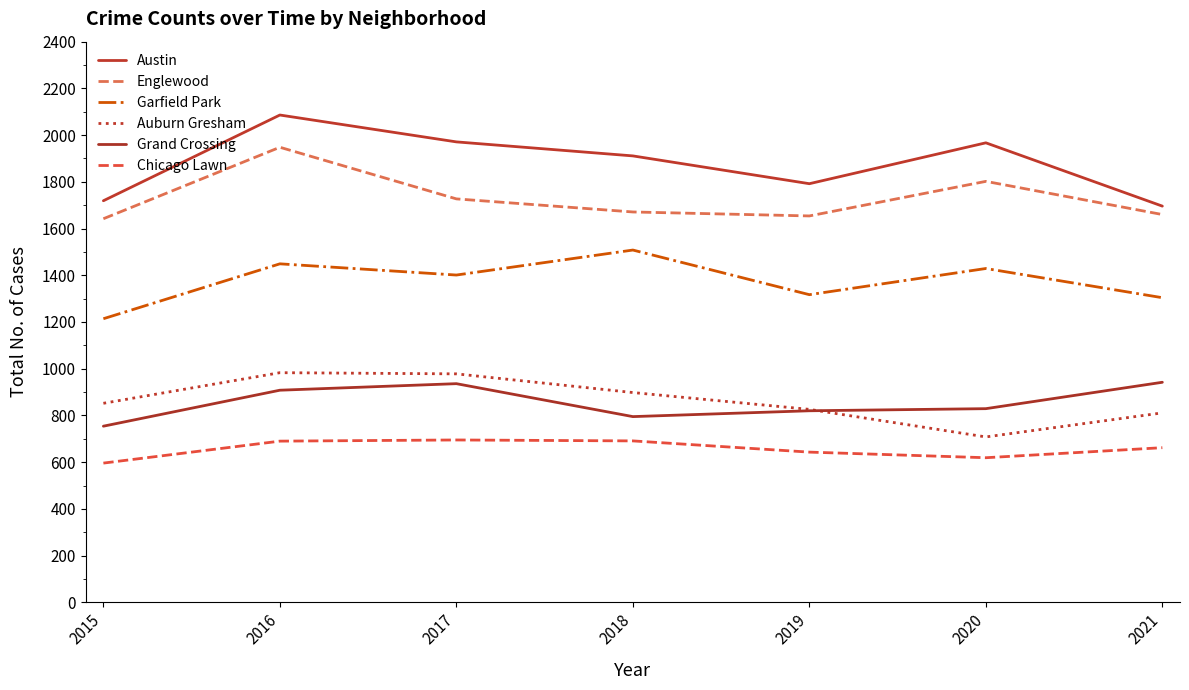

How many lines are shown in the chart?

6